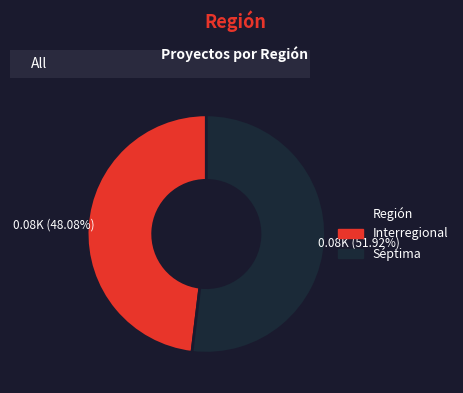

Is it true that Interregional is 48% of the pie?

True